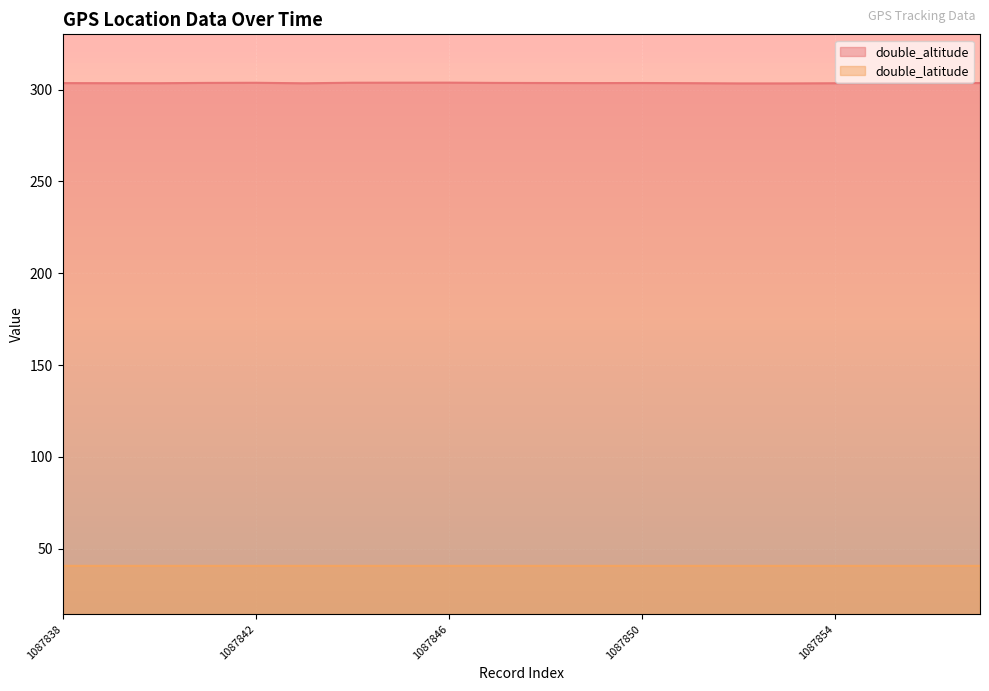

Reading left to right, what are all the values shown in this chart?

double_altitude: 1087838=303.6	1087839=303.5	1087840=303.5	1087841=303.7	1087842=303.7	1087843=303.5	1087844=303.8	1087845=303.8	1087846=303.8	1087847=303.7	1087848=303.6	1087849=303.6	1087850=303.6	1087851=303.5	1087852=303.4	1087853=303.4	1087854=303.5	1087855=303.6	1087856=303.6	1087857=303.6
double_latitude: 1087838=40.6	1087839=40.6	1087840=40.6	1087841=40.6	1087842=40.6	1087843=40.6	1087844=40.6	1087845=40.6	1087846=40.6	1087847=40.6	1087848=40.6	1087849=40.6	1087850=40.6	1087851=40.6	1087852=40.6	1087853=40.6	1087854=40.6	1087855=40.6	1087856=40.6	1087857=40.6